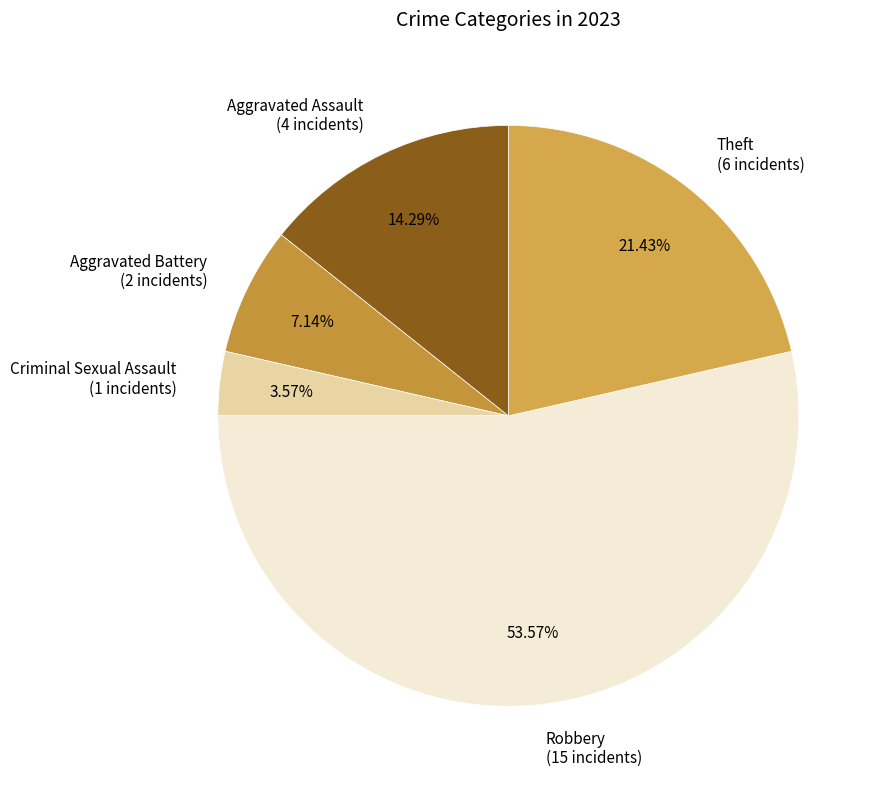

What is the ratio of the value at Criminal Sexual Assault to the value at Theft?

0.2